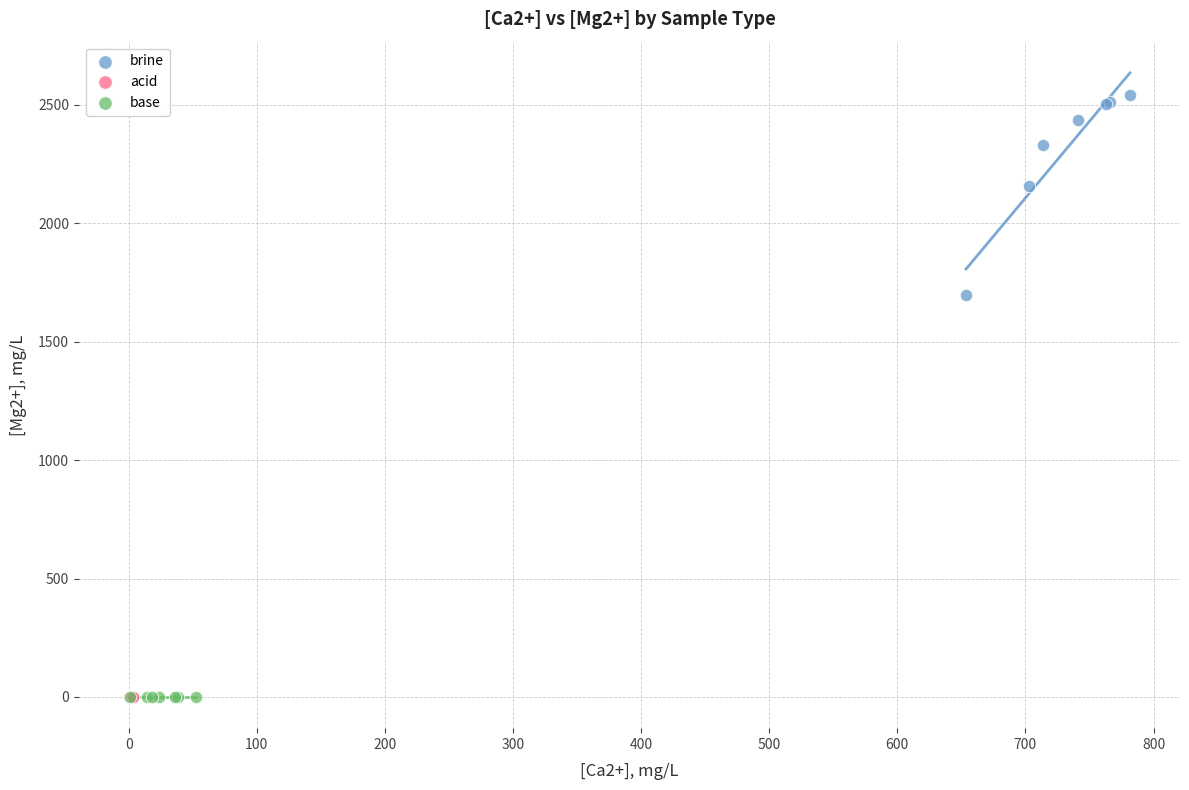

Which series has the largest Y range (max minus min)?

brine